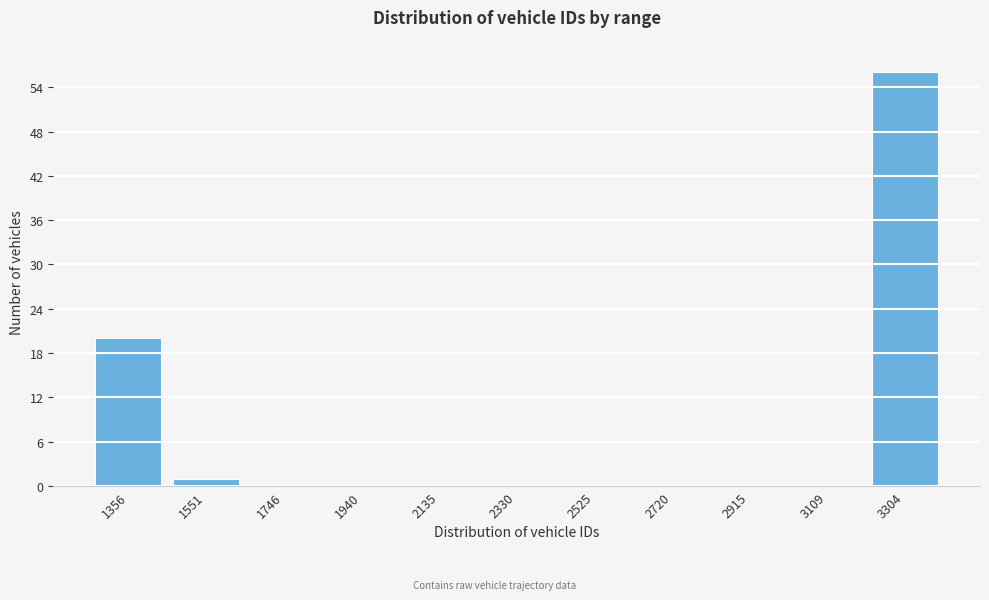

Reading left to right, transcribe all the data shown in this chart.

1356=20	1551=1	1746=0	1940=0	2135=0	2330=0	2525=0	2720=0	2915=0	3109=0	3304=56